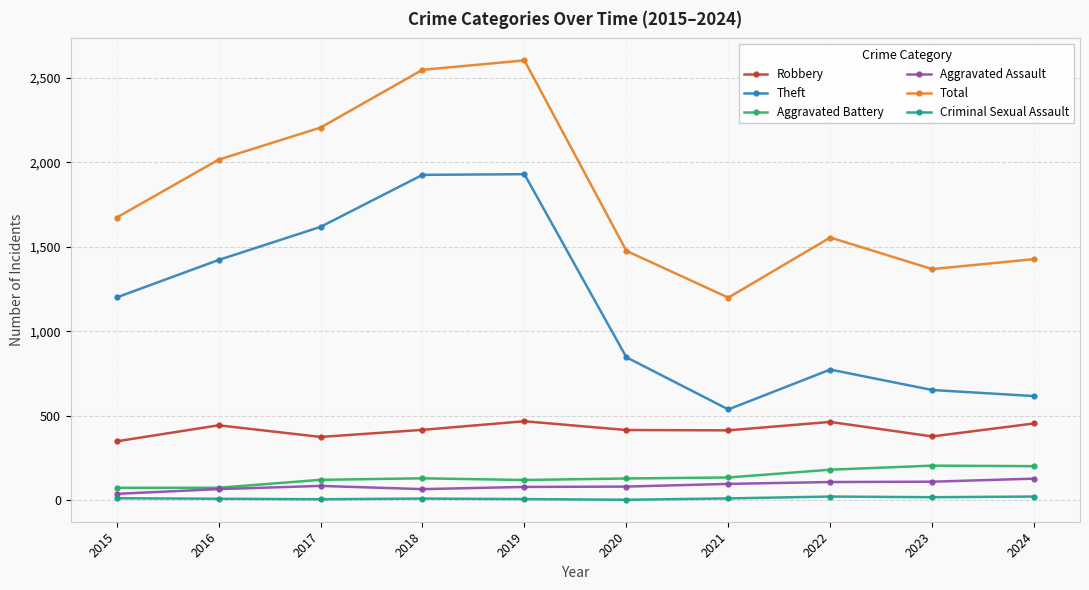

True or false: Theft and Aggravated Battery intersect in this chart.

False